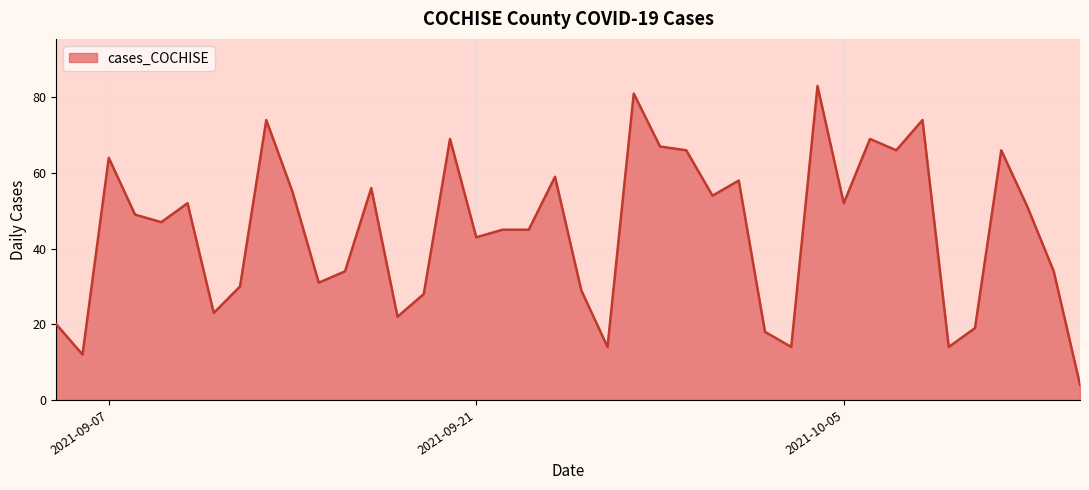

What is the difference between the maximum and minimum values?

79